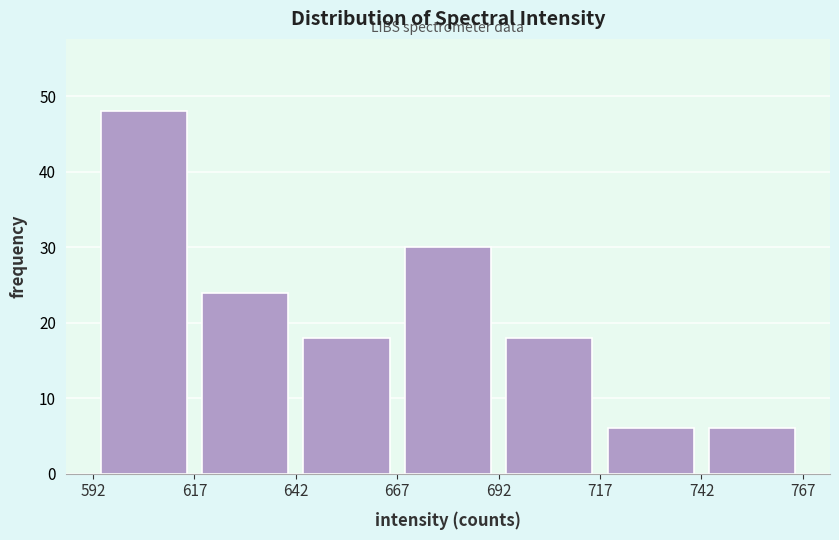

Reading left to right, transcribe this chart: for each bar, give the range it covers on the x-axis and its height. The values are not printed on the chart, so give them approximately, as read against the axis.

592 to 617: 48
617 to 642: 24
642 to 667: 18
667 to 692: 30
692 to 717: 18
717 to 742: 6
742 to 767: 6